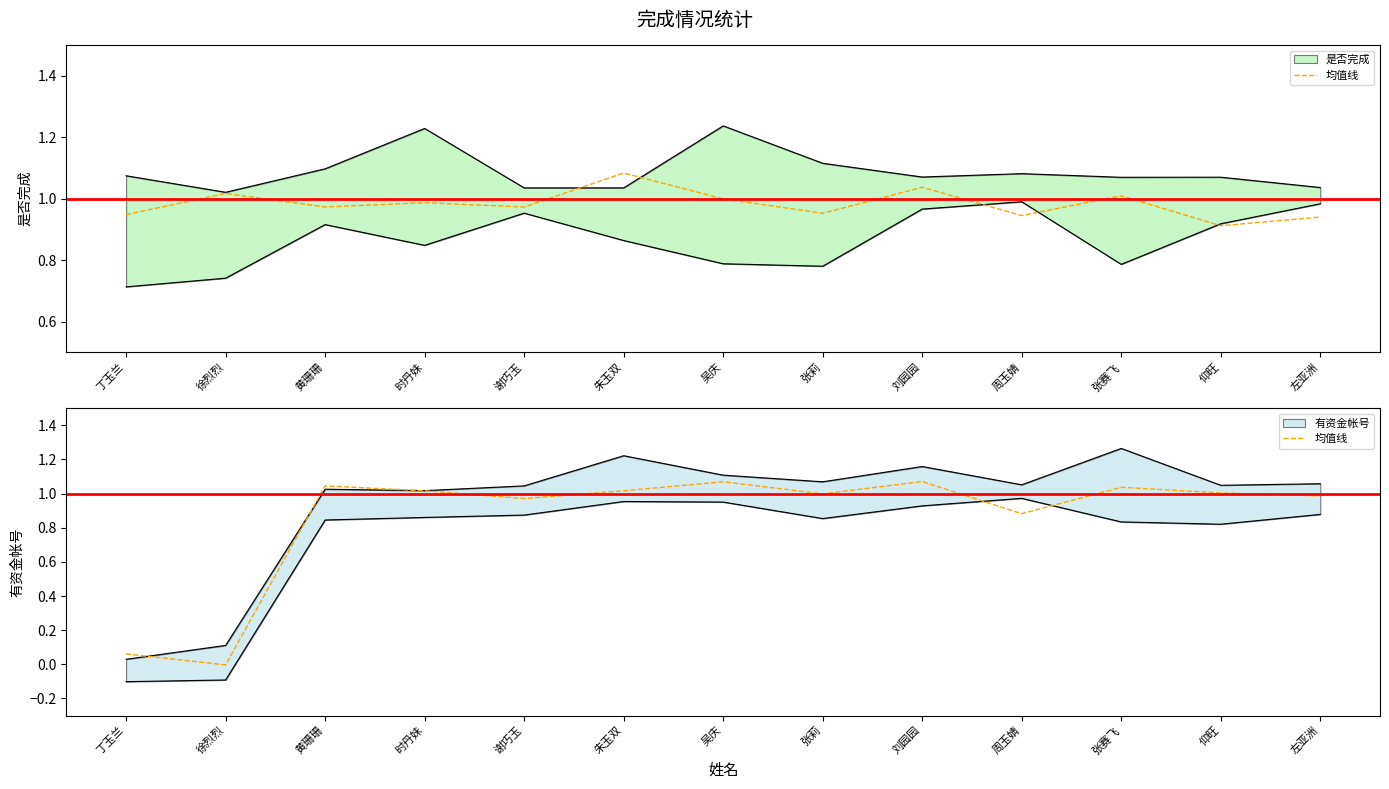

How many points are higher than both their immediate neighbors (excluding endpoints)?

4